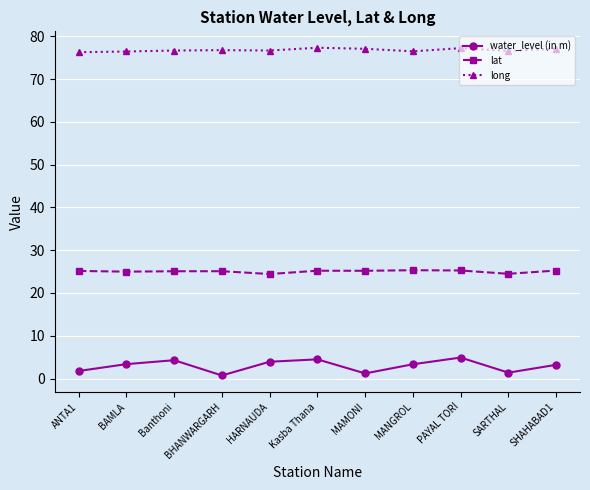

Does the chart have visible grid lines?

Yes